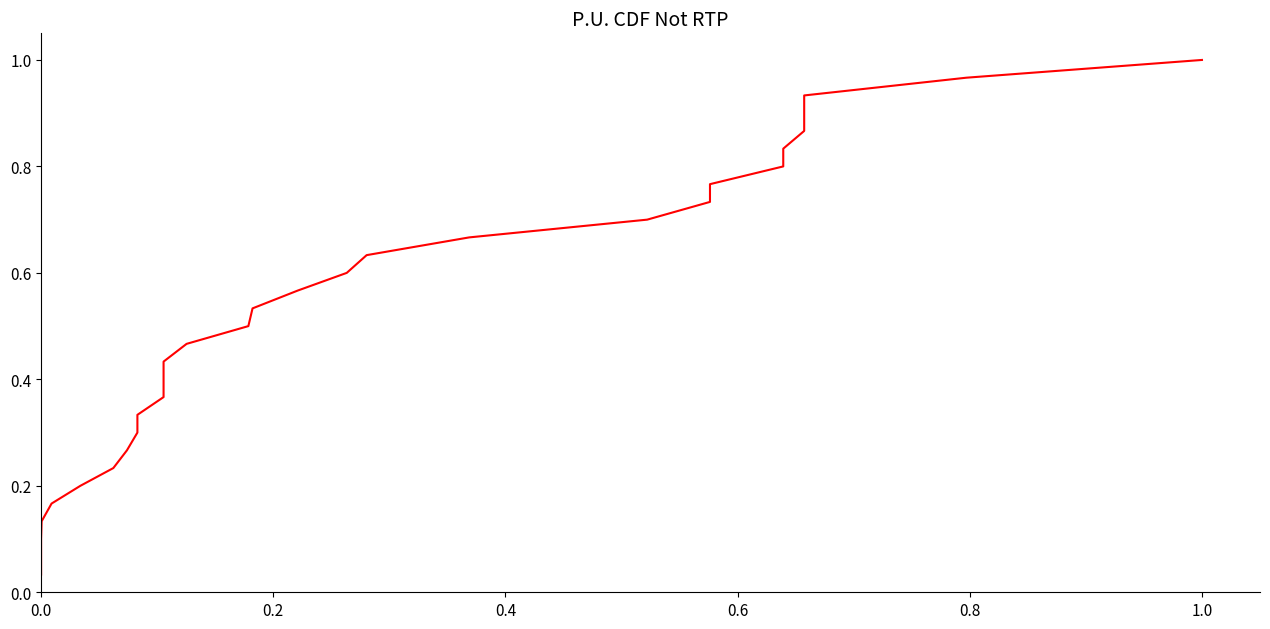

Reading left to right, what are all the values shown in this chart?

0.0	0.1	0.1	0.1	0.2	0.2	0.2	0.3	0.3	0.3	0.4	0.4	0.4	0.5	0.5	0.5	0.6	0.6	0.6	0.7	0.7	0.7	0.8	0.8	0.8	0.9	0.9	0.9	1.0	1.0